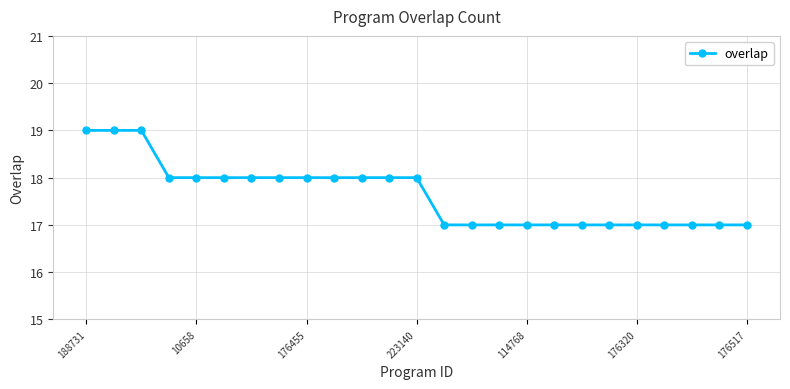

What is the maximum value shown in the chart?

19